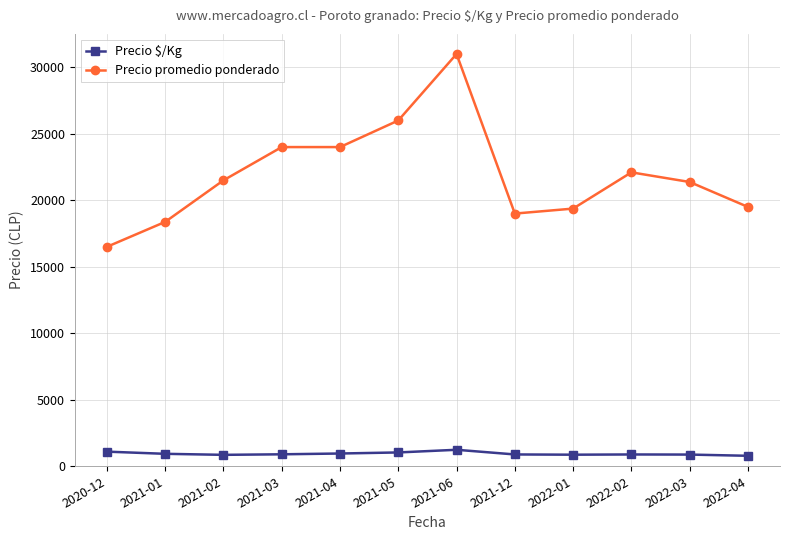

True or false: Precio promedio ponderado and Precio $/Kg intersect in this chart.

False